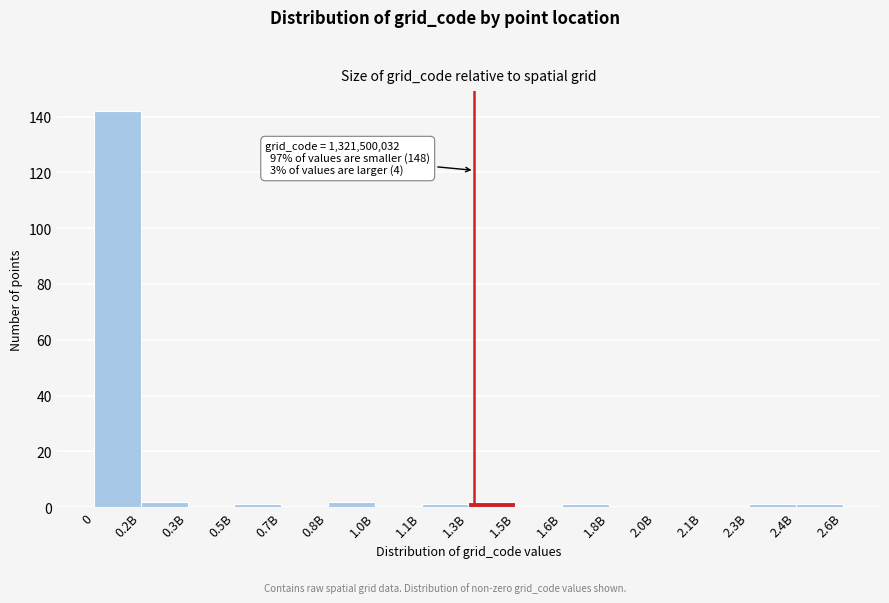

Reading right to left, extract all data points from this chart.

2.4B=1	2.3B=1	2.1B=0	2.0B=0	1.8B=0	1.6B=1	1.5B=0	1.3B=2	1.1B=1	1.0B=0	0.8B=2	0.7B=0	0.5B=1	0.3B=0	0.2B=2	0=142